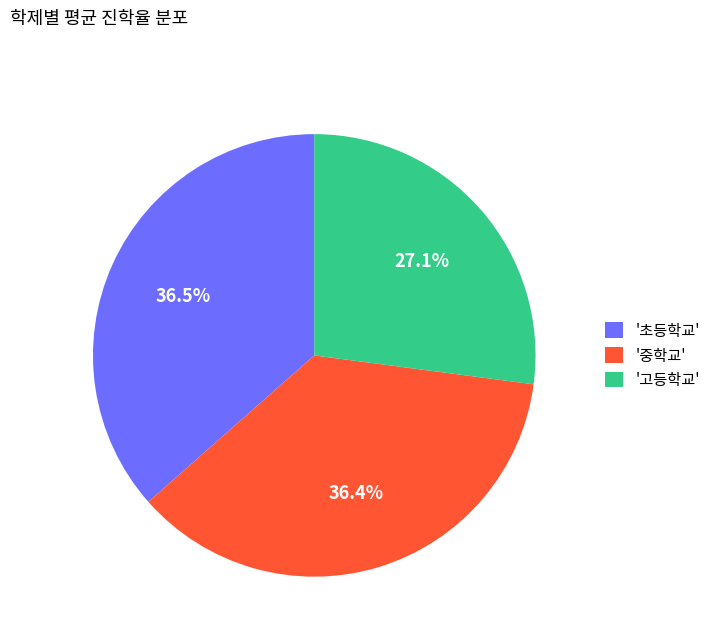

Does '초등학교' represent more than half of the total?

No